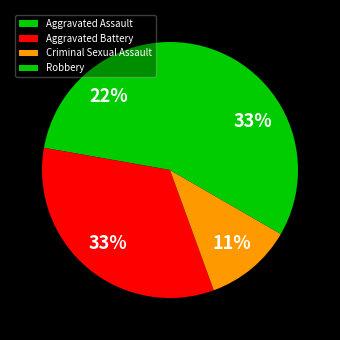

Is it true that Aggravated Assault is 7% of the pie?

False